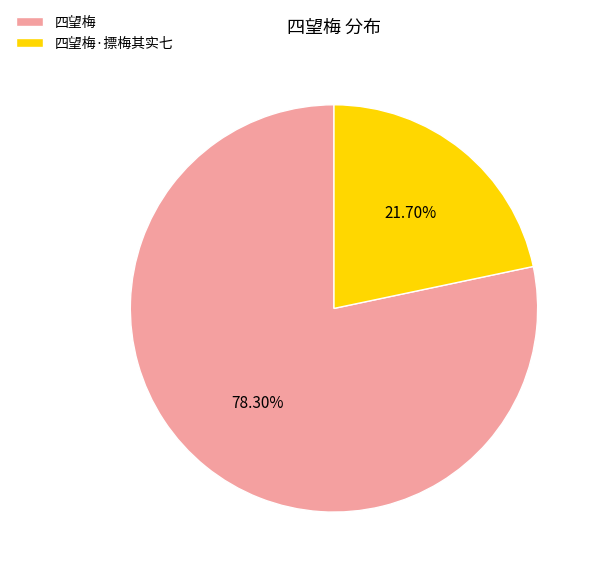

What is the smallest slice in the pie chart?

四望梅·摽梅其实七